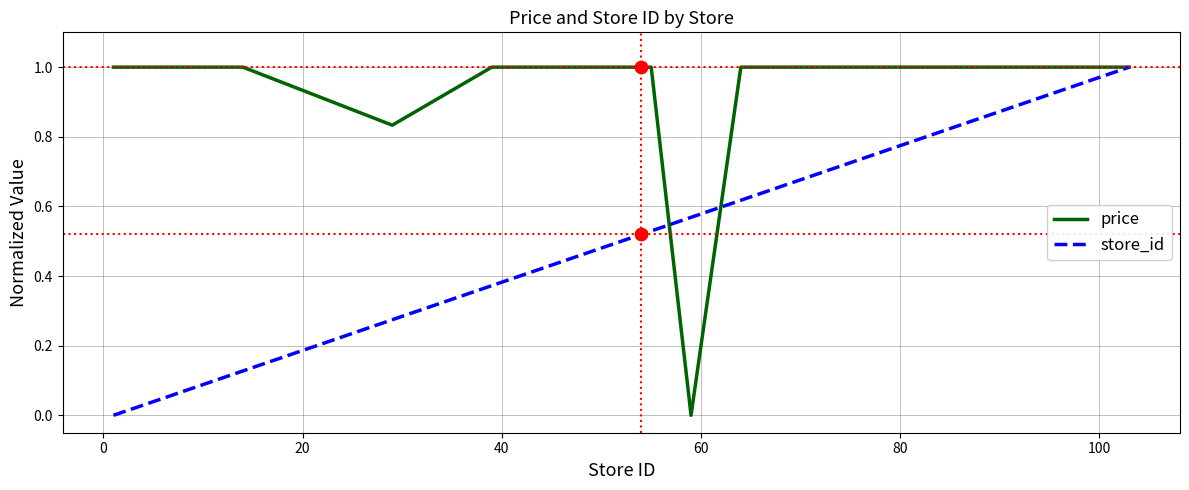

Rank the series by their average value, from highest to lowest.

price, store_id